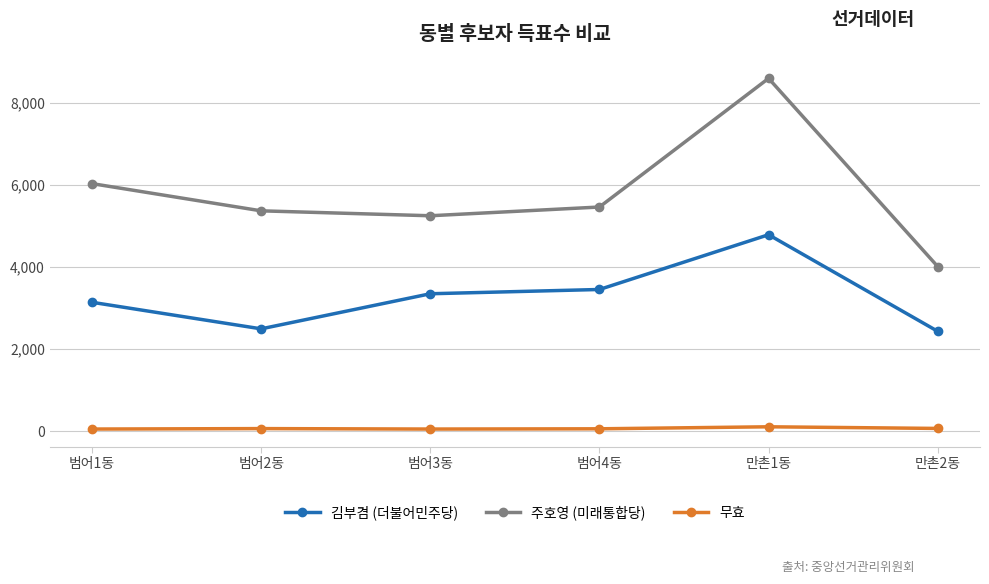

What position from the left is 범어3동?

3